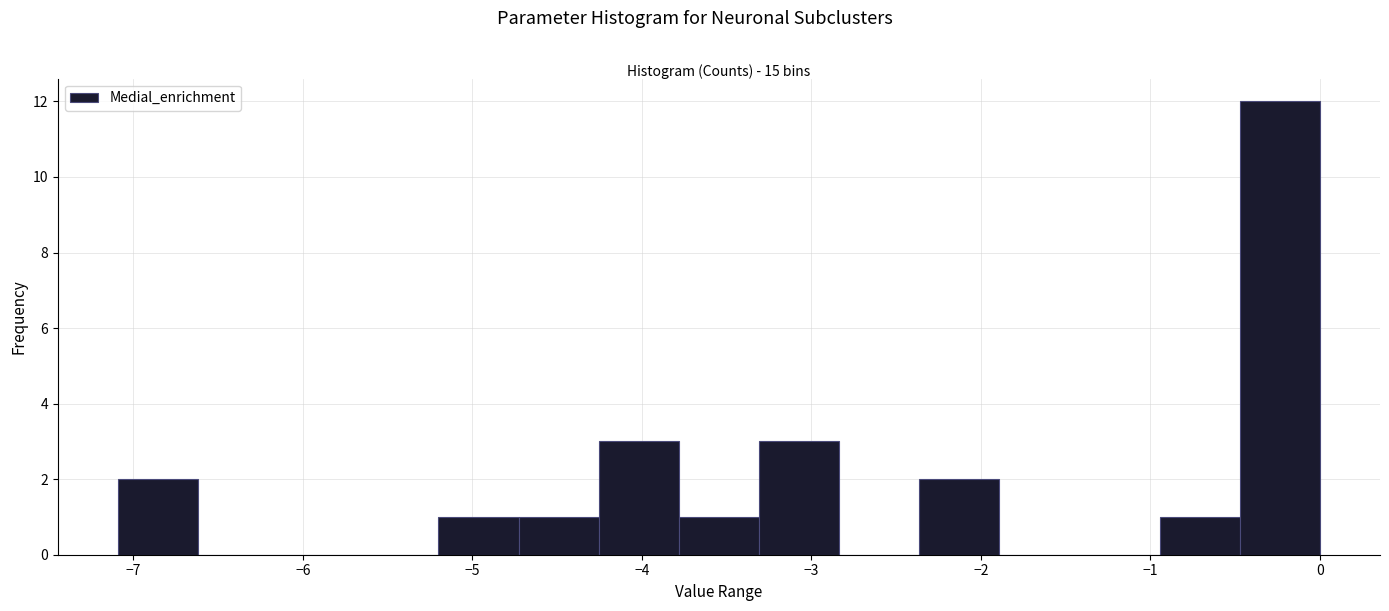

Reading left to right, transcribe this chart: for each bar, give the range it covers on the x-axis and its height. Neither the bar edges nor the heights are printed on the chart, so give them approximately, as read against the axes.

-7.1 to -6.6: 2
-6.6 to -6.1: 0
-6.1 to -5.7: 0
-5.7 to -5.2: 0
-5.2 to -4.7: 1
-4.7 to -4.3: 1
-4.3 to -3.8: 3
-3.8 to -3.3: 1
-3.3 to -2.8: 3
-2.8 to -2.4: 0
-2.4 to -1.9: 2
-1.9 to -1.4: 0
-1.4 to -0.9: 0
-0.9 to -0.5: 1
-0.5 to 0.0: 12